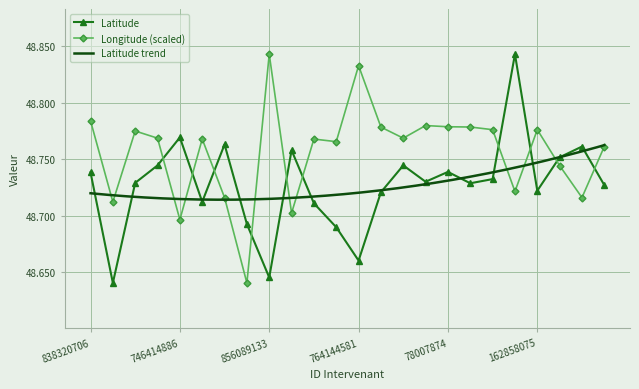

Reading left to right, list all the values displayed in this chart.

Latitude: 48.7	48.6	48.7	48.7	48.8	48.7	48.8	48.7	48.6	48.8	48.7	48.7	48.7	48.7	48.7	48.7	48.7	48.7	48.7	48.8	48.7	48.8	48.8	48.7
Longitude: 48.8	48.7	48.8	48.8	48.7	48.8	48.7	48.6	48.8	48.7	48.8	48.8	48.8	48.8	48.8	48.8	48.8	48.8	48.8	48.7	48.8	48.7	48.7	48.8